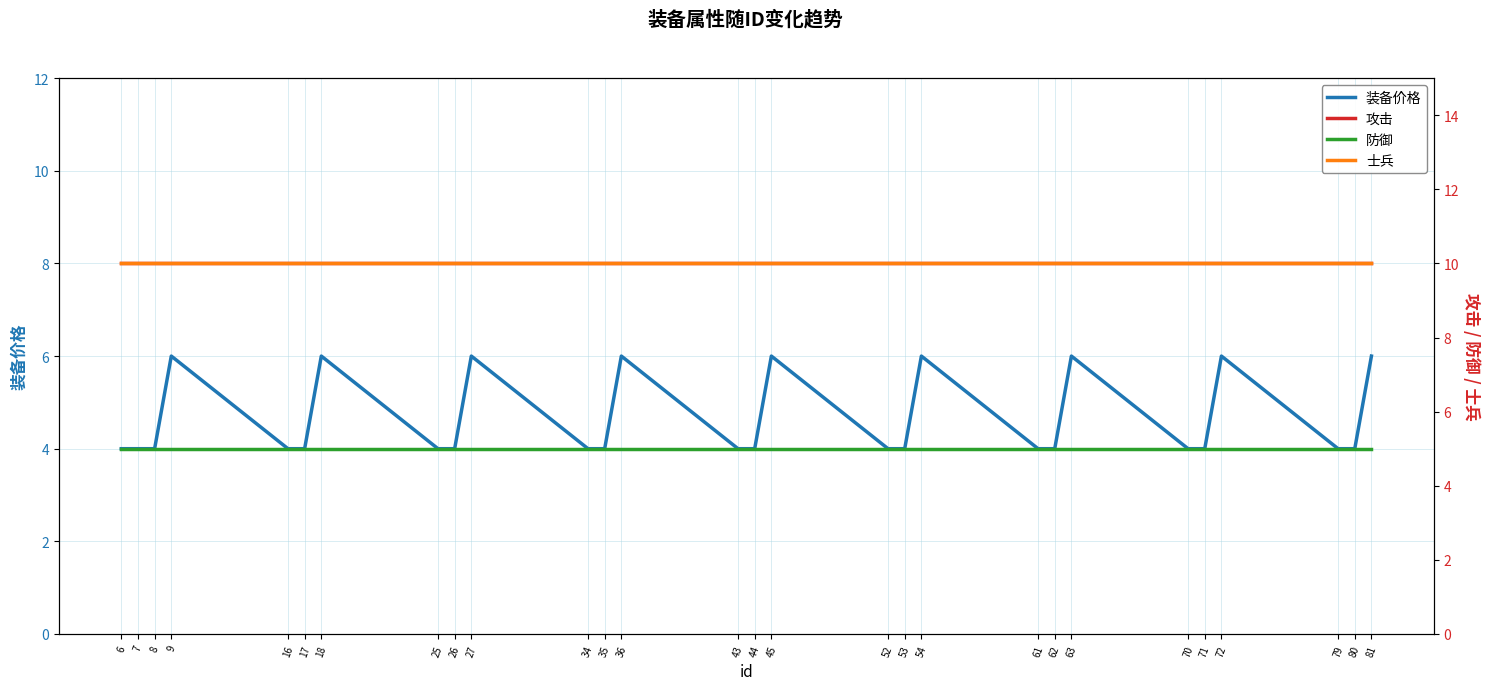

What are all the series names shown in the legend?

装备价格, 攻击, 防御, 士兵